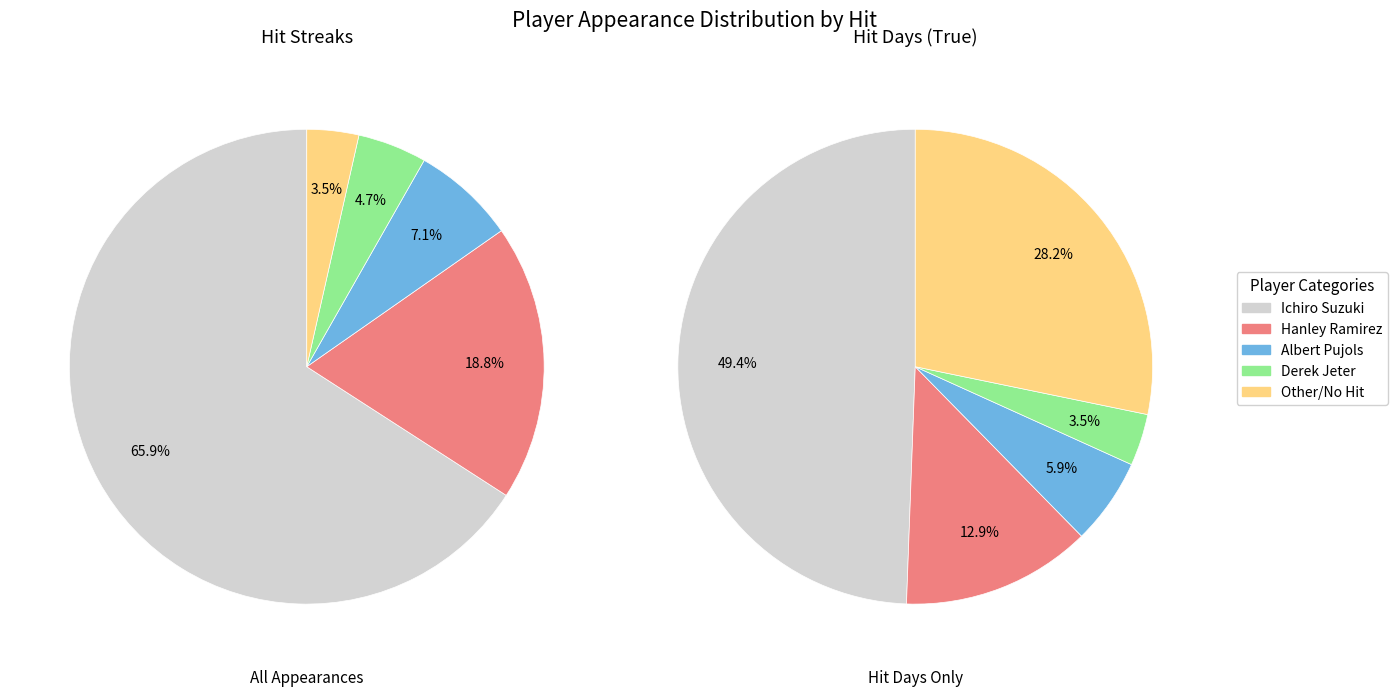

To the nearest percent, what portion does Derek Jeter represent?

5%